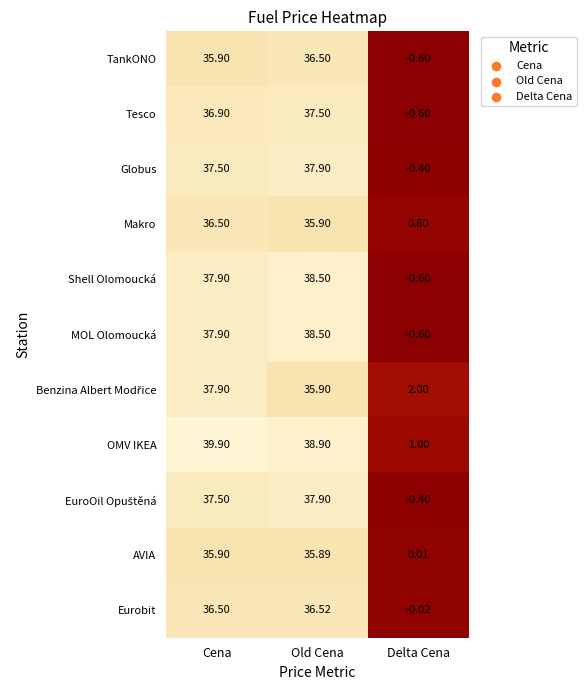

How many categories are shown in the chart?

3